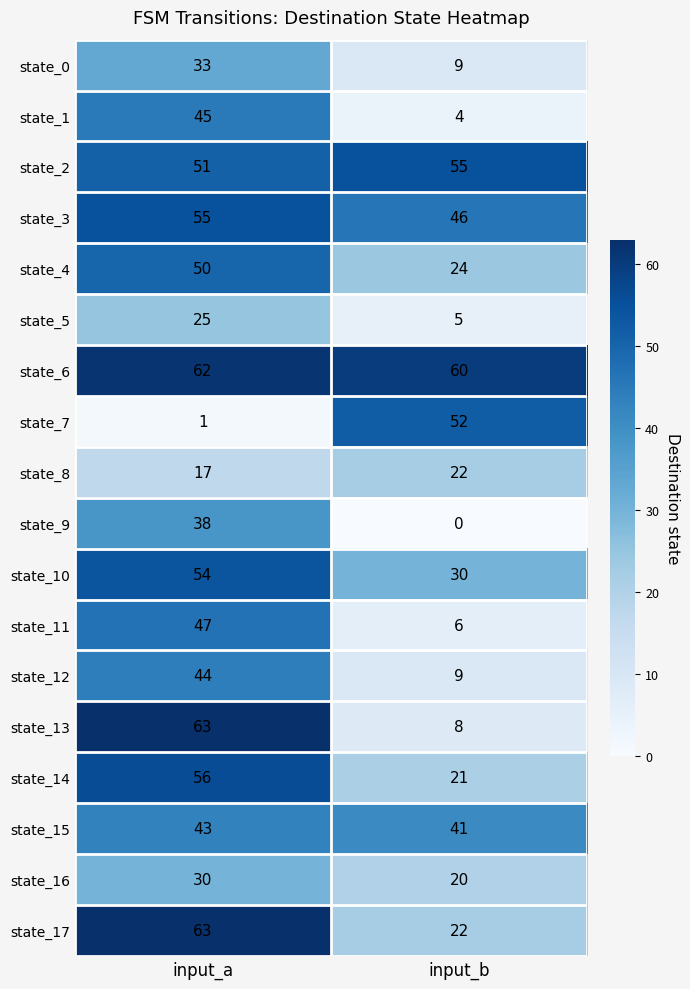

At which category is the sum across all series the highest?

input_a